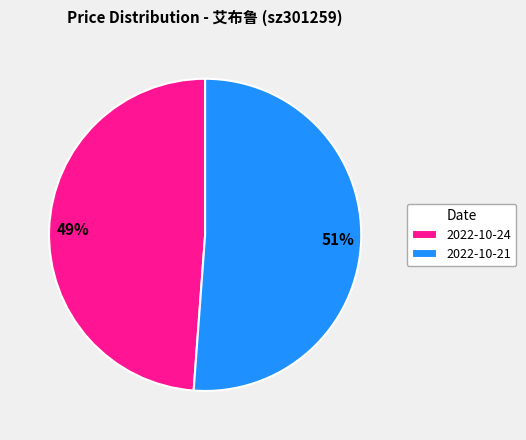

To the nearest percent, what is the difference between the 2022-10-24 and 2022-10-21 slice percentages?

2%